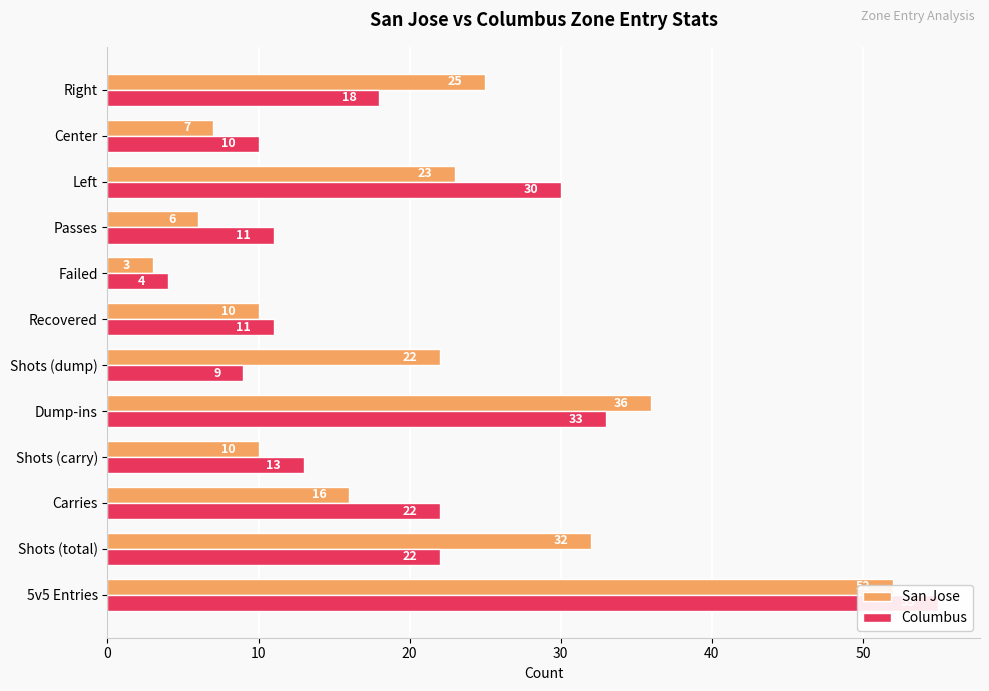

At Shots (dump), list the series in order from smallest to largest.

Columbus, San Jose